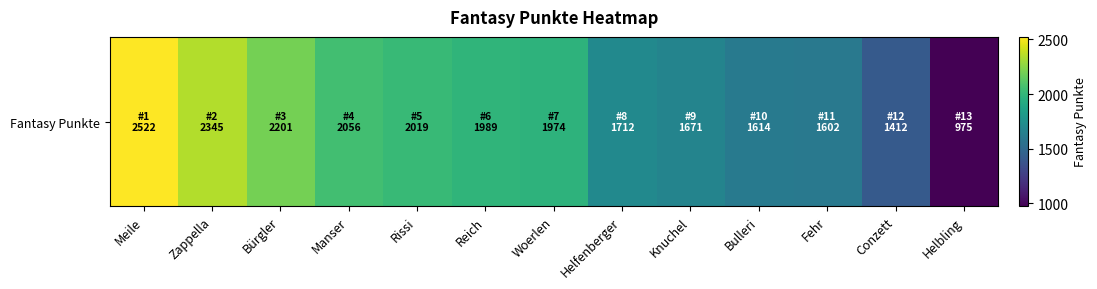

List the labels in order of value, smallest first.

Helbling, Conzett, Fehr, Bulleri, Knuchel, Helfenberger, Woerlen, Reich, Rissi, Manser, Bürgler, Zappella, Meile